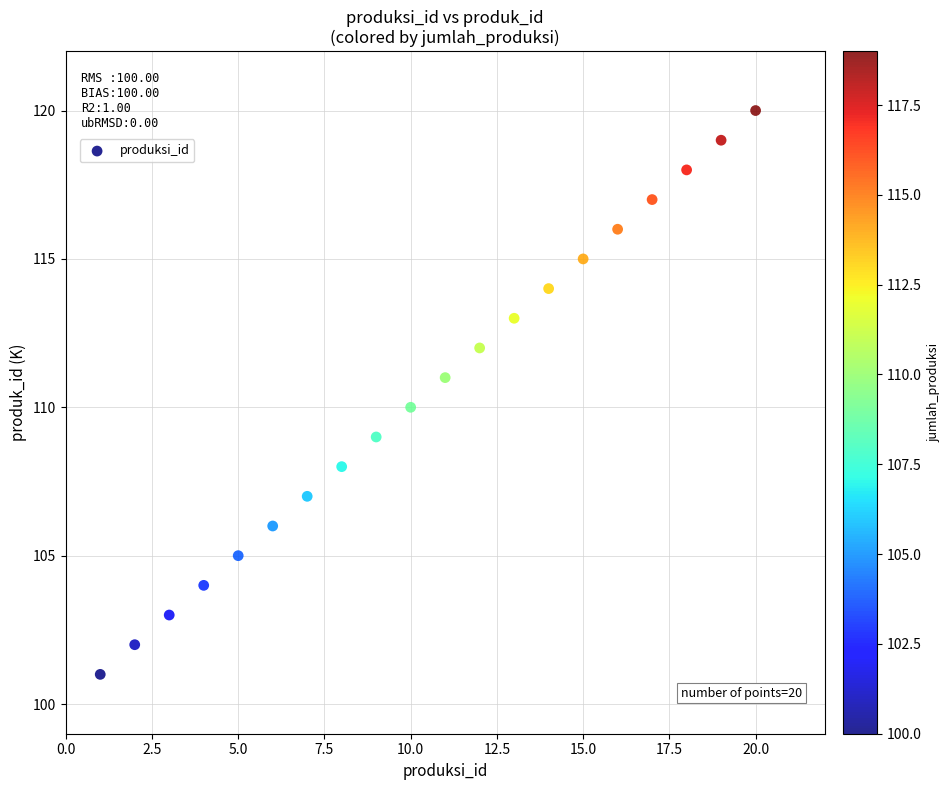

What is the range of X values (max minus min)?

19